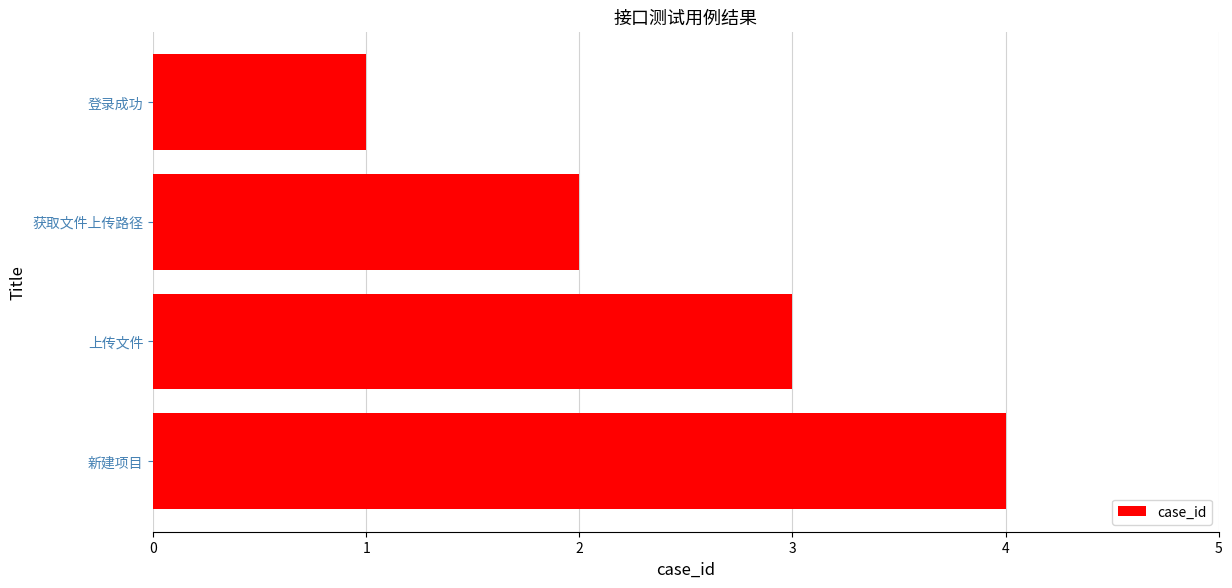

What is the difference between the maximum and second lowest values?

2